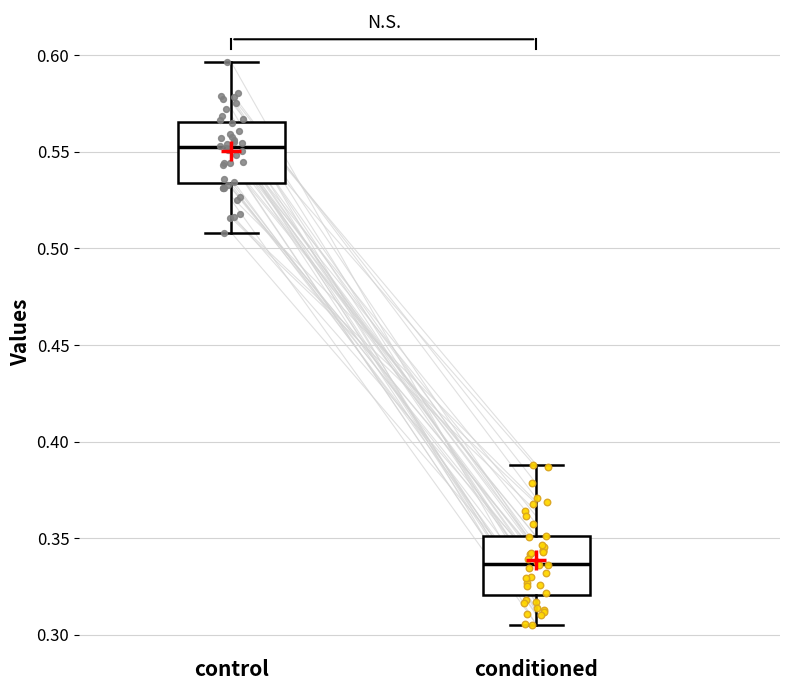

Where is the lower edge of the box for conditioned on the y-axis? The values are not printed on the chart, so give them approximately, as read against the axis.

0.320